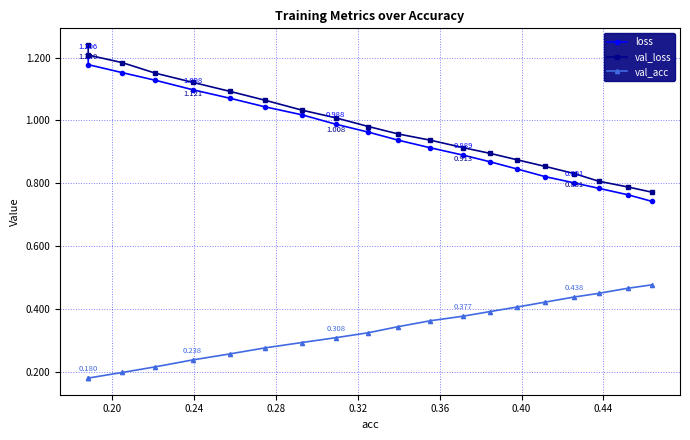

What is the difference between the maximum and second lowest values in the val_loss series?

0.5